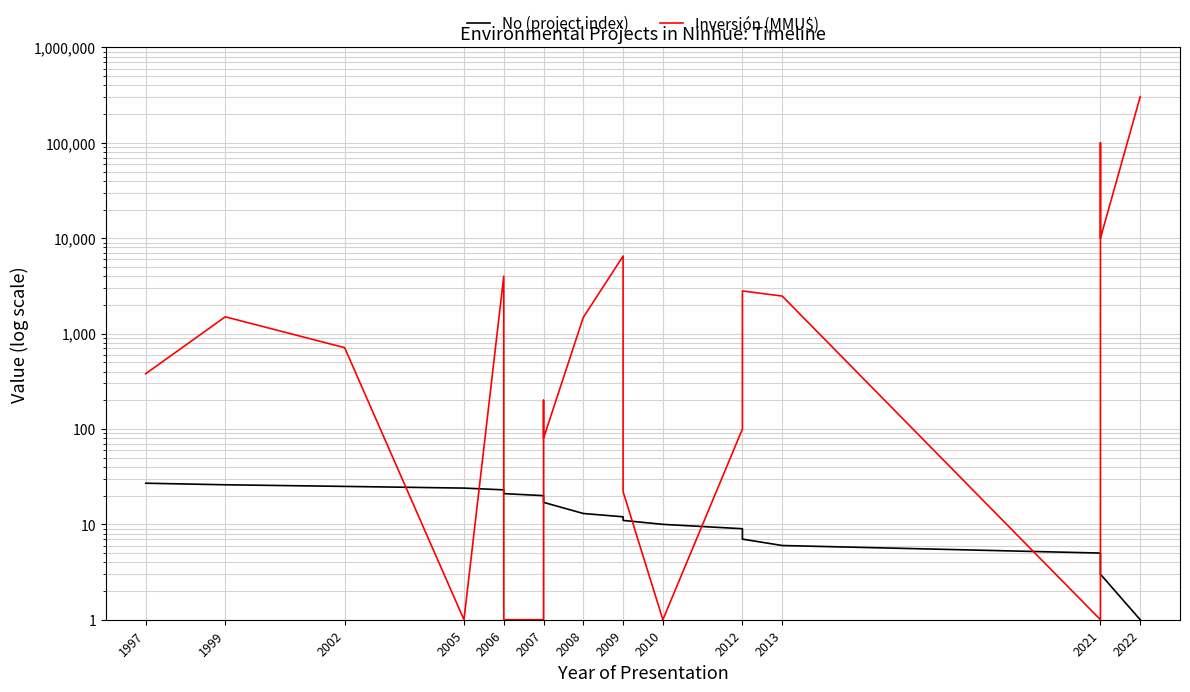

What is the total value across all series at 2006?

4023